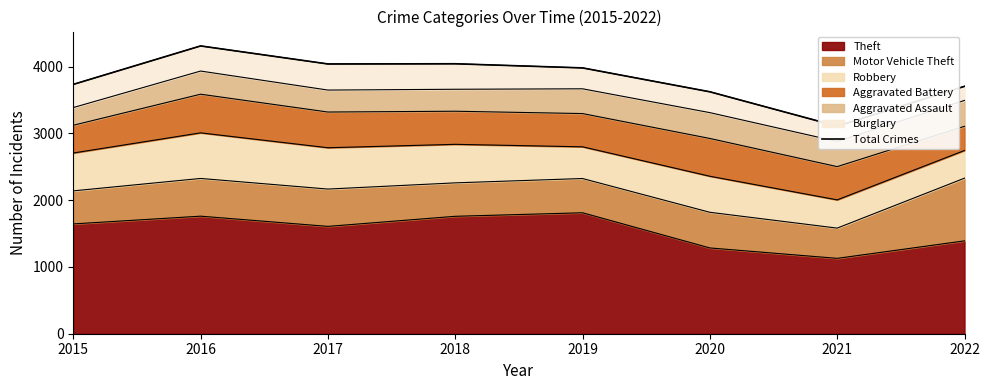

What is the maximum value shown in the chart?

4311